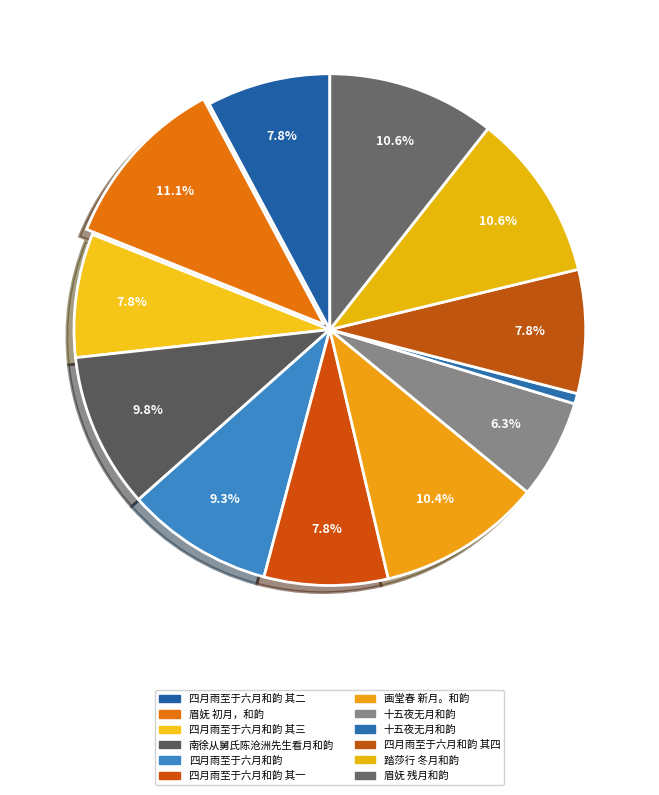

Does any single category account for the majority?

No